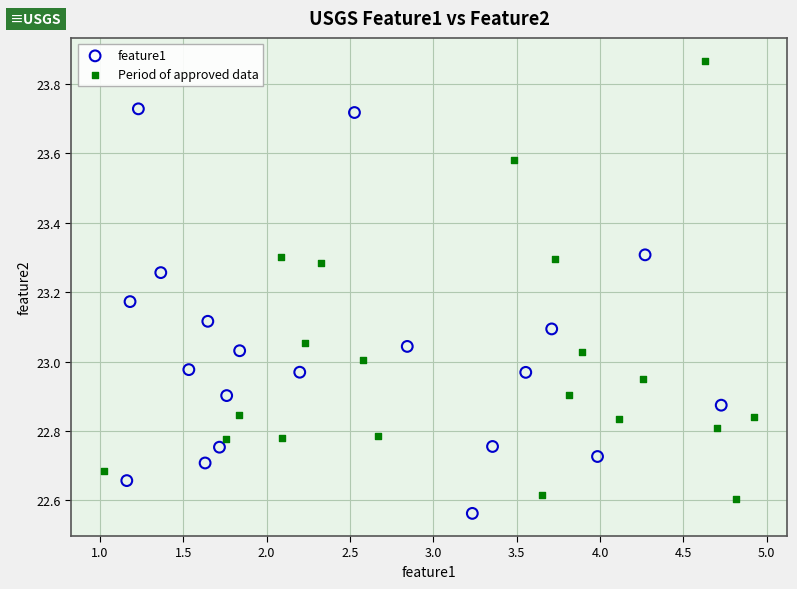

Which series has the largest Y range (max minus min)?

Period of approved data